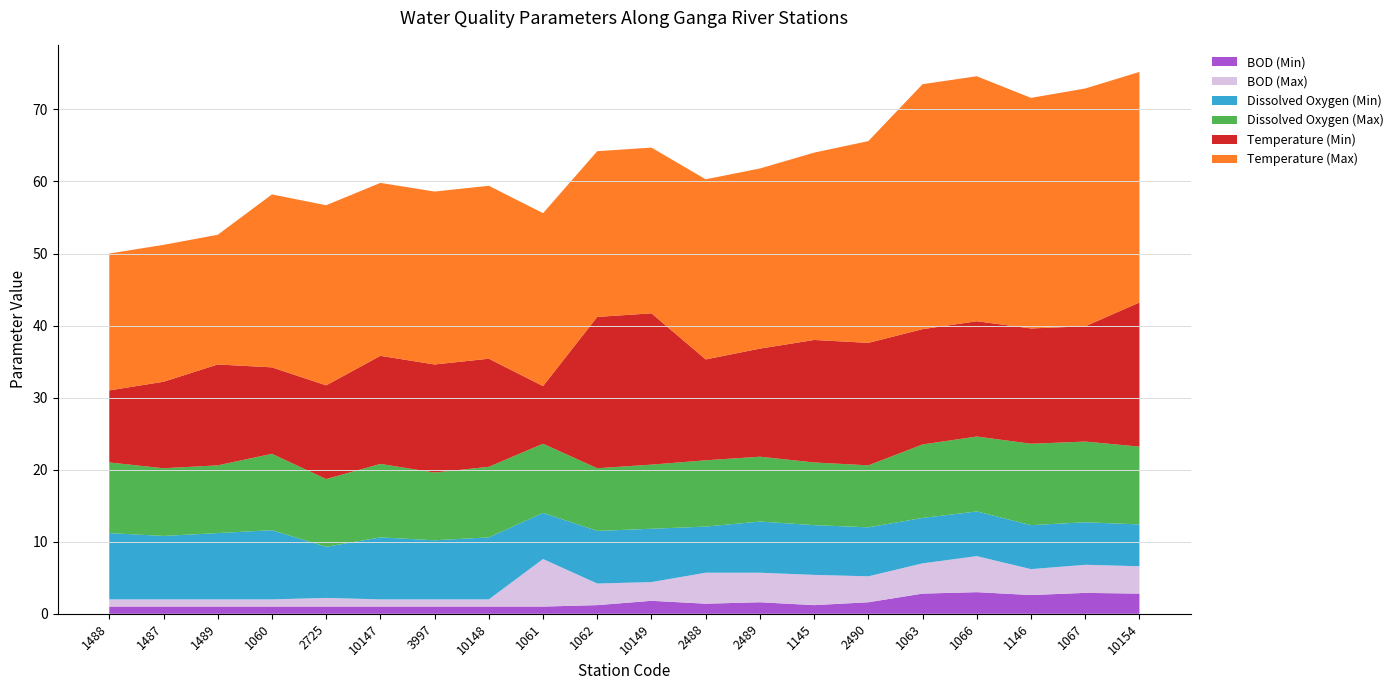

Reading left to right, list all the values displayed in this chart.

Temperature (Min): 10.0	12.0	14.0	12.0	13.0	15.0	15.0	15.0	8.0	21.0	21.0	14.0	15.0	17.0	17.0	16.0	16.0	16.0	16.0	20.0
Temperature (Max): 19.0	19.0	18.0	24.0	25.0	24.0	24.0	24.0	24.0	23.0	23.0	25.0	25.0	26.0	28.0	34.0	34.0	32.0	33.0	32.0
Dissolved Oxygen (Min): 9.2	8.8	9.2	9.6	7.1	8.6	8.2	8.6	6.4	7.3	7.4	6.4	7.1	6.9	6.8	6.3	6.2	6.1	5.9	5.8
Dissolved Oxygen (Max): 9.8	9.4	9.4	10.6	9.4	10.2	9.4	9.8	9.6	8.7	8.9	9.2	9.0	8.7	8.6	10.2	10.4	11.3	11.2	10.8
BOD (Min): 1.0	1.0	1.0	1.0	1.0	1.0	1.0	1.0	1.0	1.2	1.8	1.4	1.6	1.2	1.6	2.8	3.0	2.6	2.9	2.8
BOD (Max): 1.0	1.0	1.0	1.0	1.2	1.0	1.0	1.0	6.6	3.0	2.6	4.3	4.1	4.2	3.6	4.2	5.0	3.6	3.9	3.8